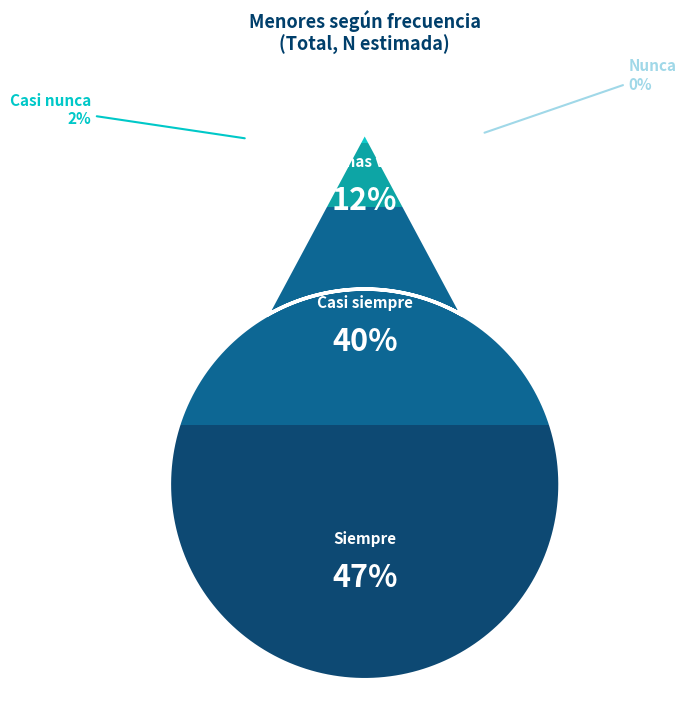

How many slices are in this pie chart?

5